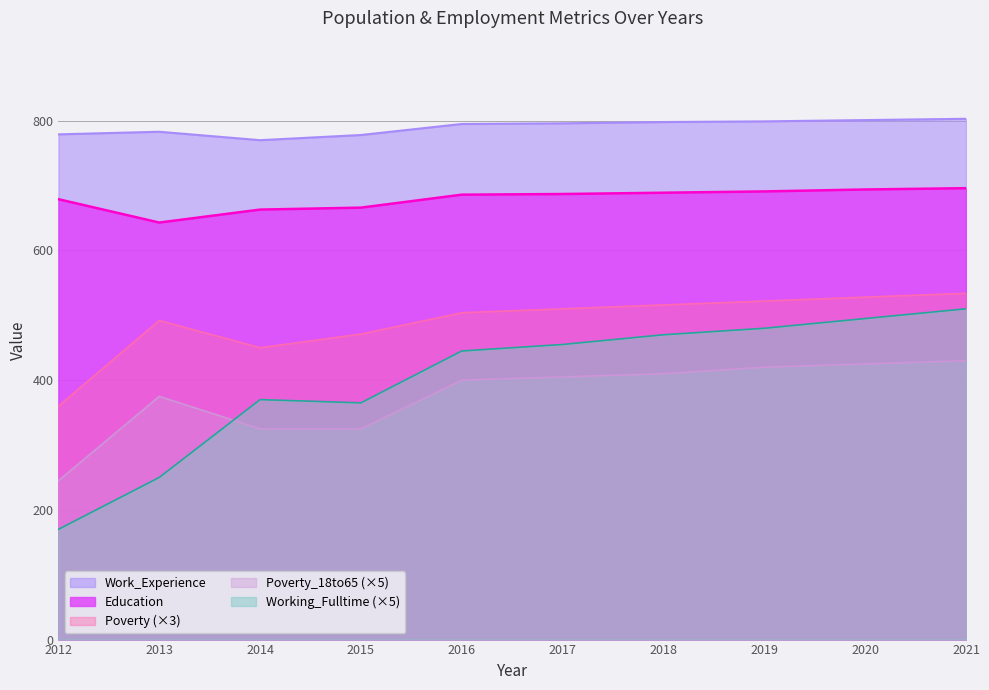

What is the difference between the maximum and minimum values in the Work_Experience series?

33